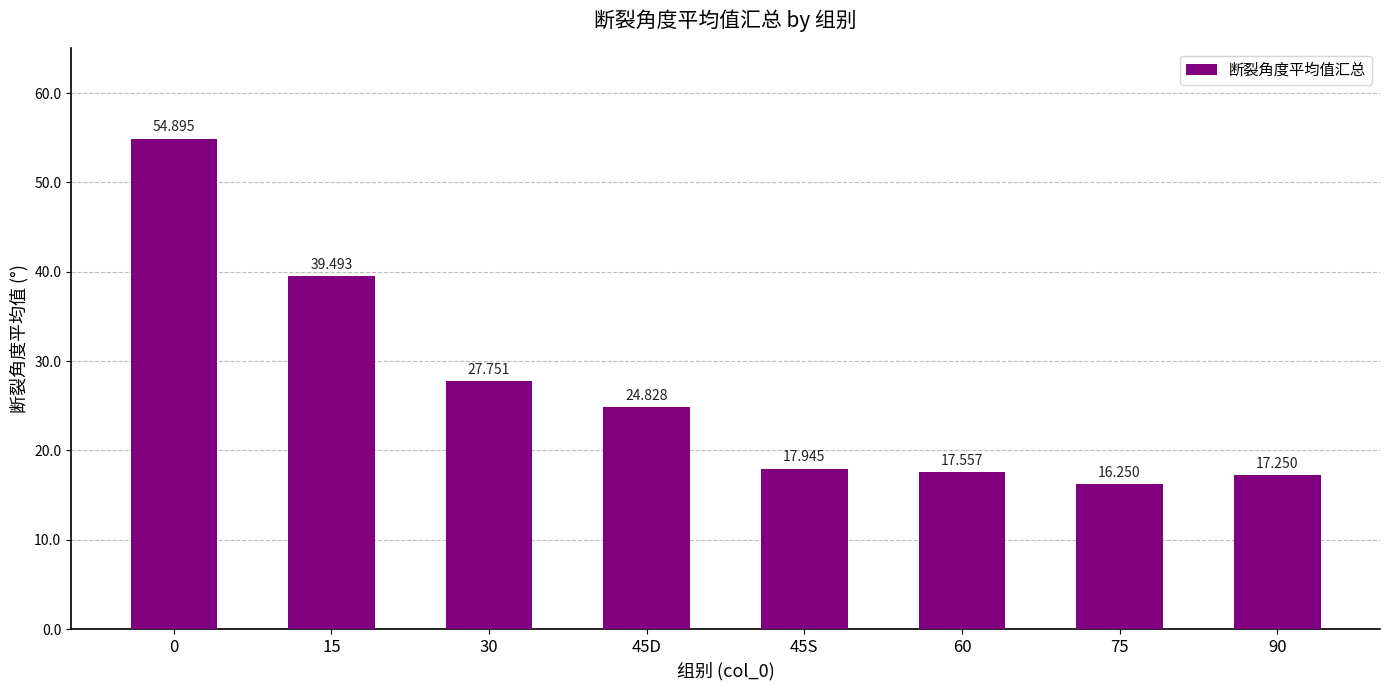

What is the sum of the values at 90 and 45D?

42.1